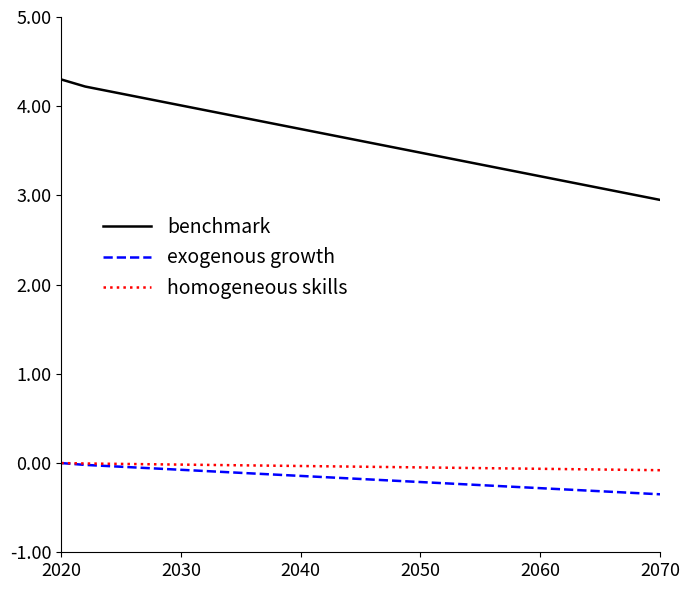

What is the highest value of the benchmark series?

4.3